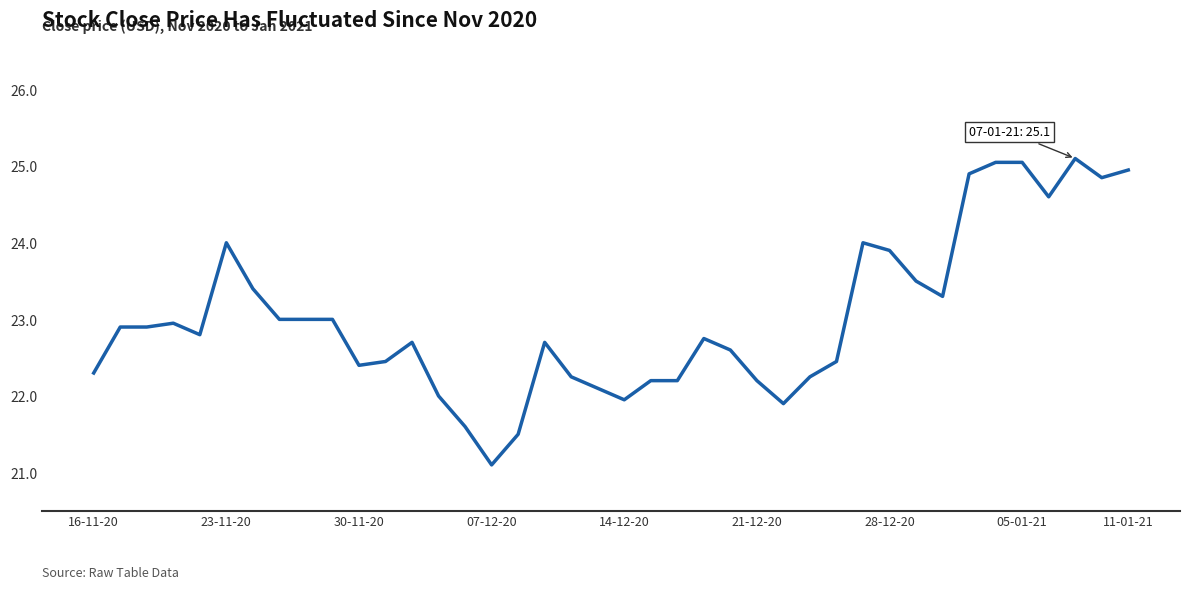

What is the maximum value shown in the chart?

25.1